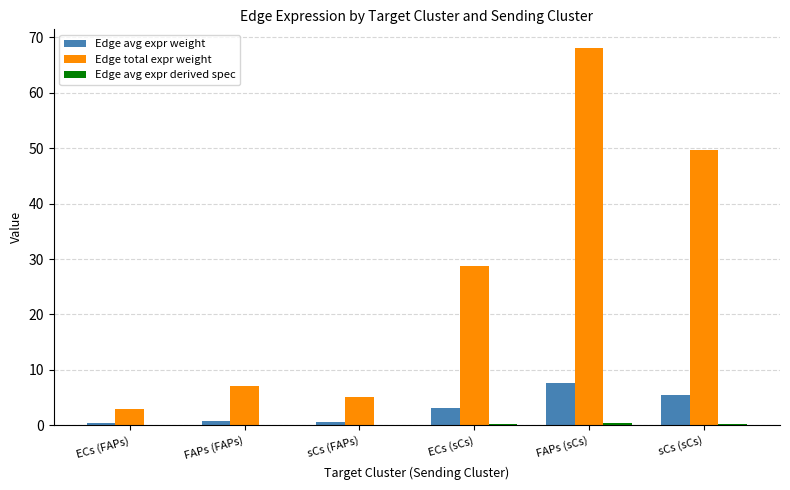

Does the chart contain stacked bars?

No